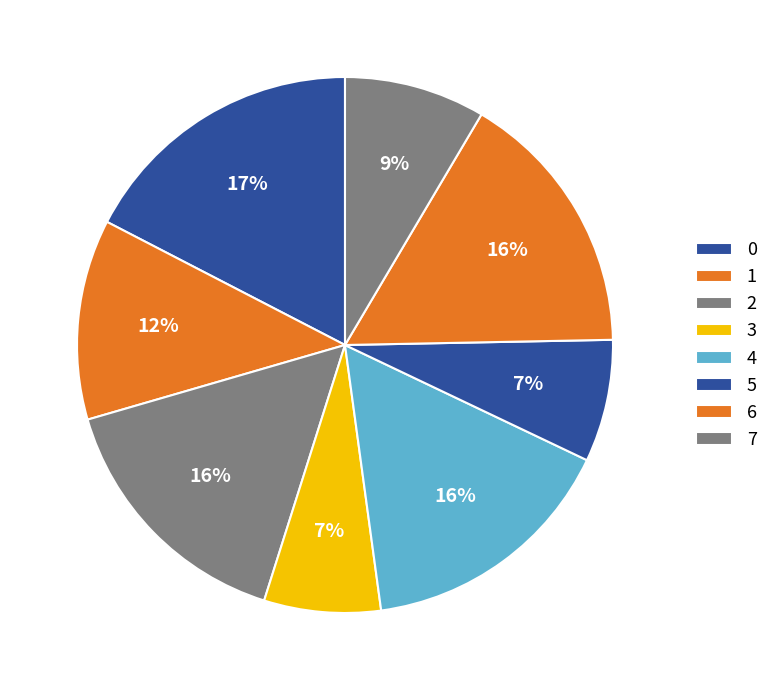

Is it true that 5 is 17% of the pie?

False